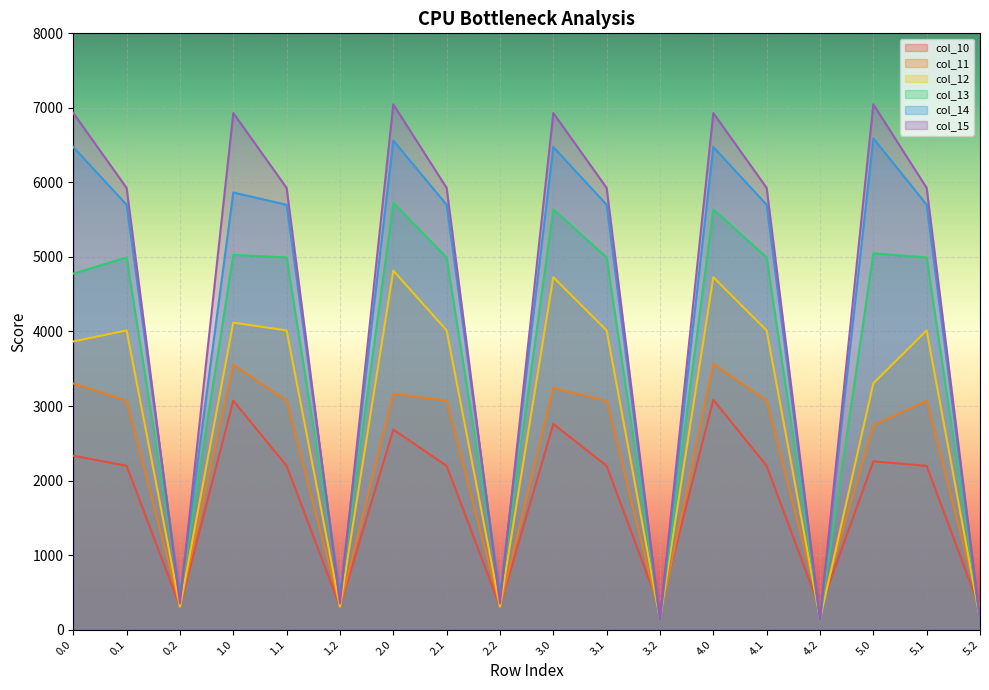

What is the sum of the col_11 values at 0.2 and 5.0?

3047.0